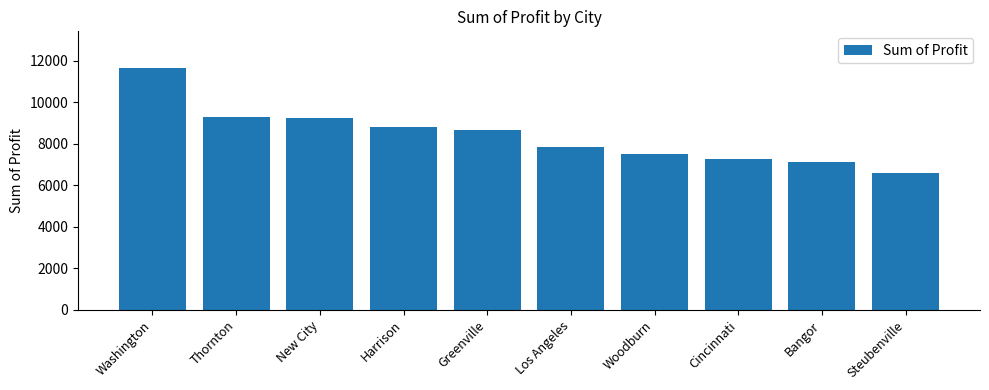

What is the label of the 1st bar from the left?

Washington